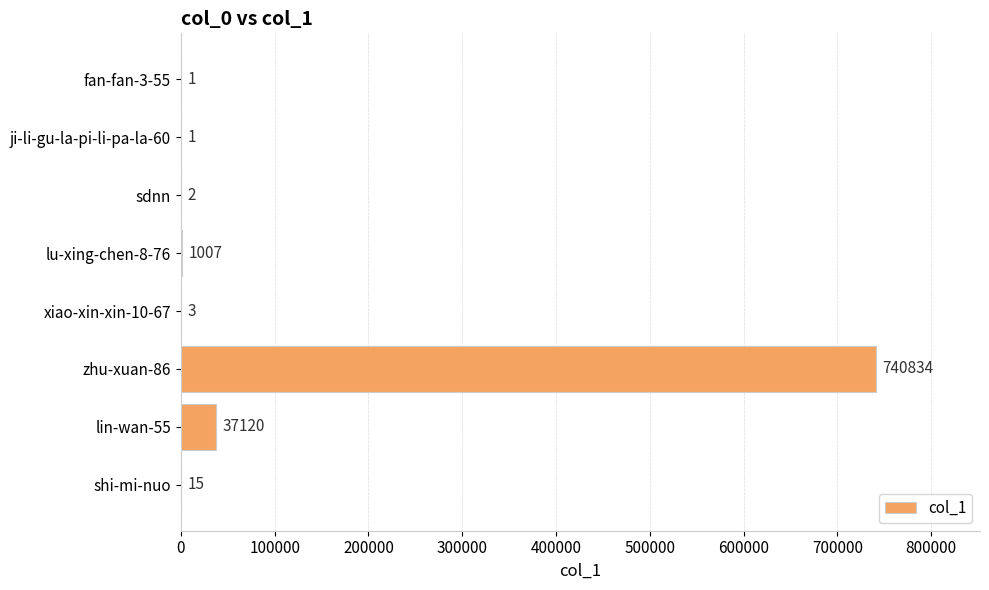

What is the sum of all values?

778983